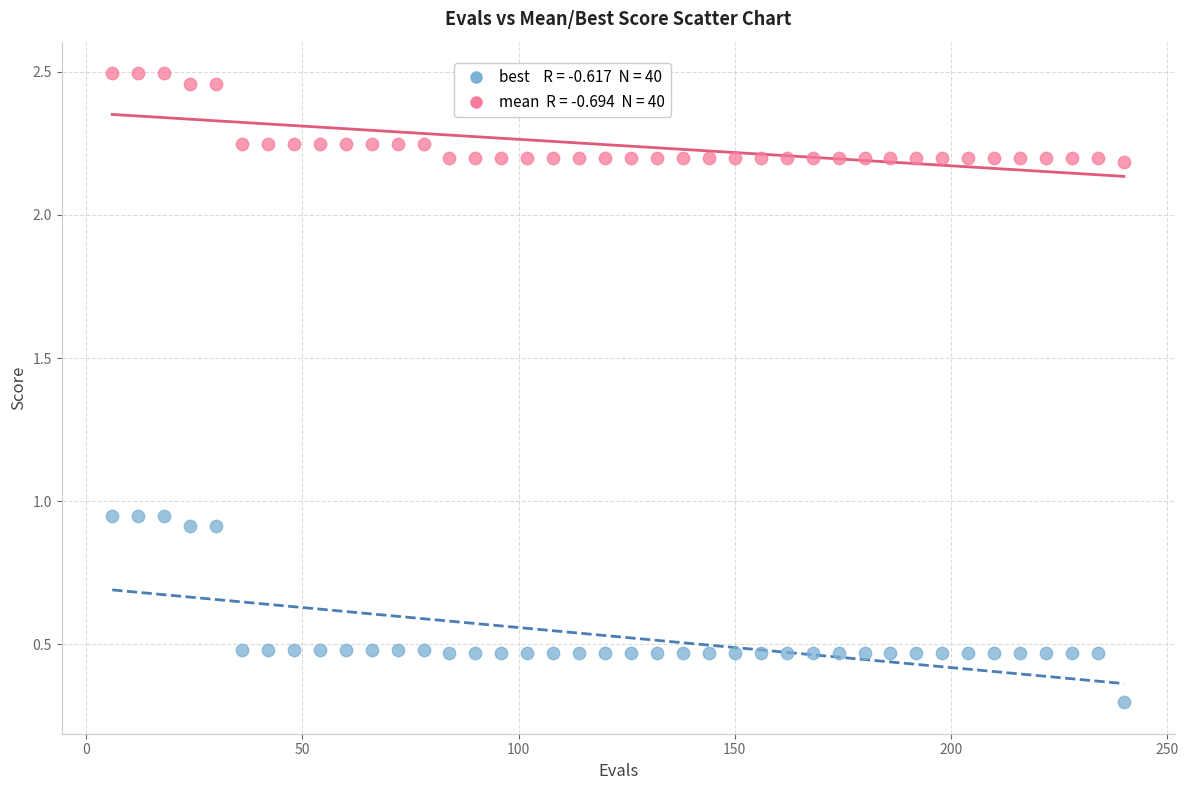

Across all data points, what is the range of X values (max minus min)?

234.0